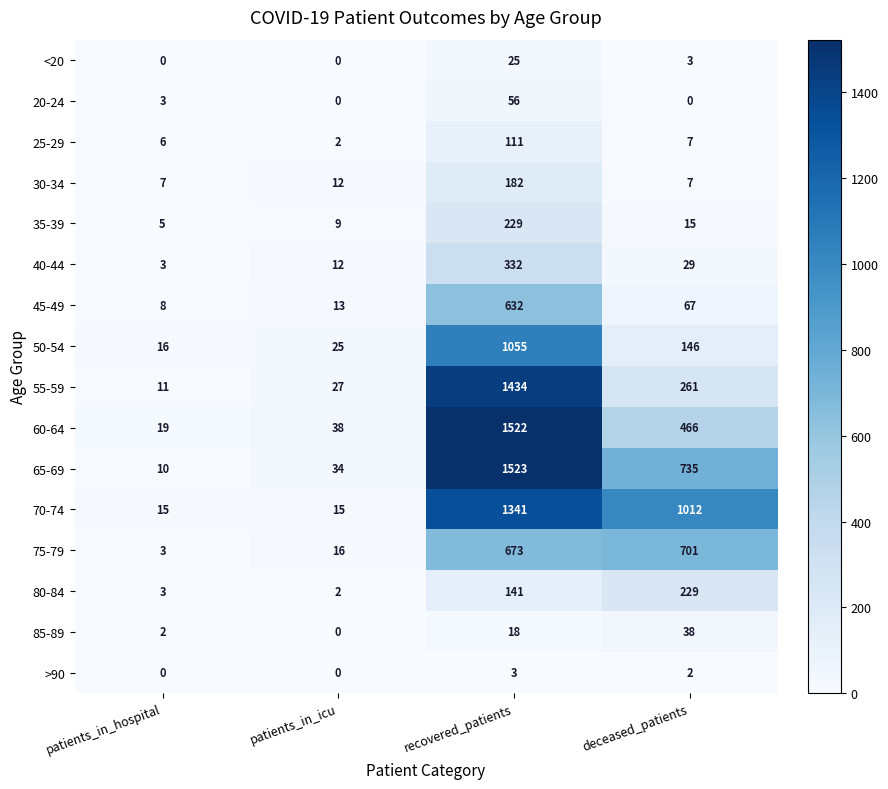

Which category has the highest value in the 30-34 series?

recovered_patients